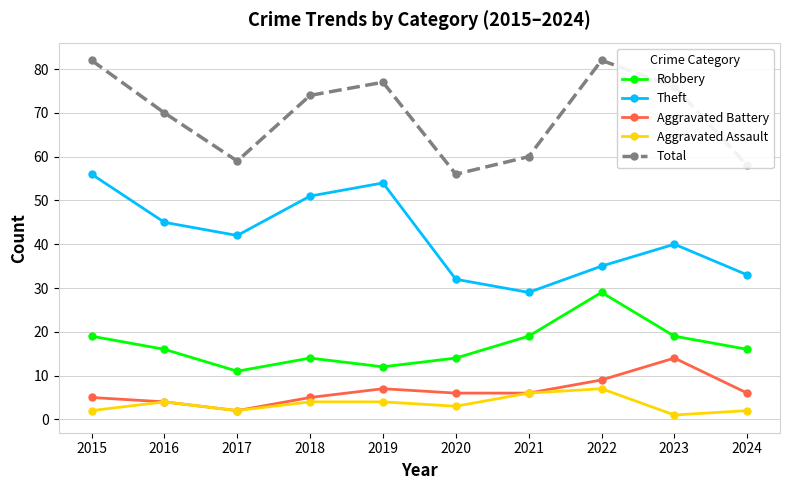

Reading right to left, what are all the values shown in this chart?

Robbery: 16	19	29	19	14	12	14	11	16	19
Theft: 33	40	35	29	32	54	51	42	45	56
Aggravated Battery: 6	14	9	6	6	7	5	2	4	5
Aggravated Assault: 2	1	7	6	3	4	4	2	4	2
Total: 58	76	82	60	56	77	74	59	70	82